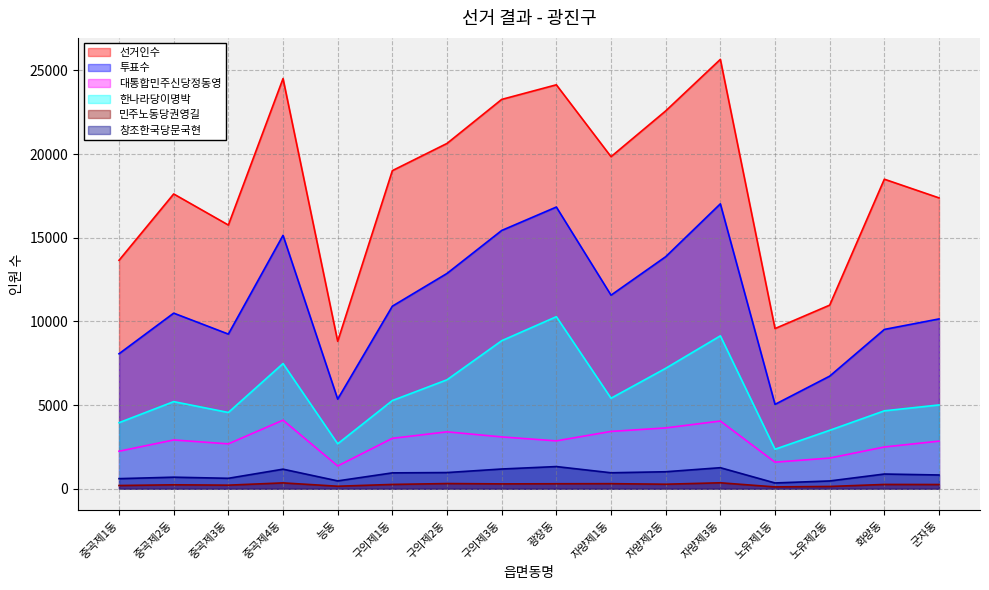

The value of 투표수 at 군자동 is 10149. True or false?

True